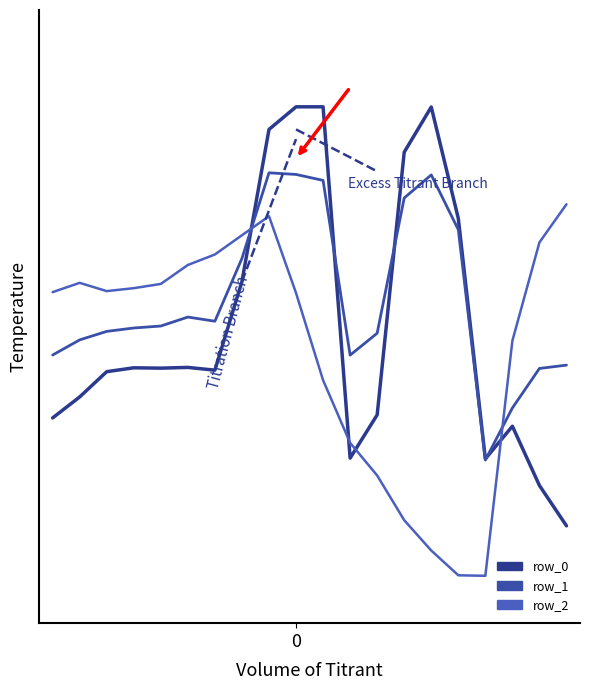

Between which two adjacent categories do row_0 and row_2 first intersect?

7 and 8